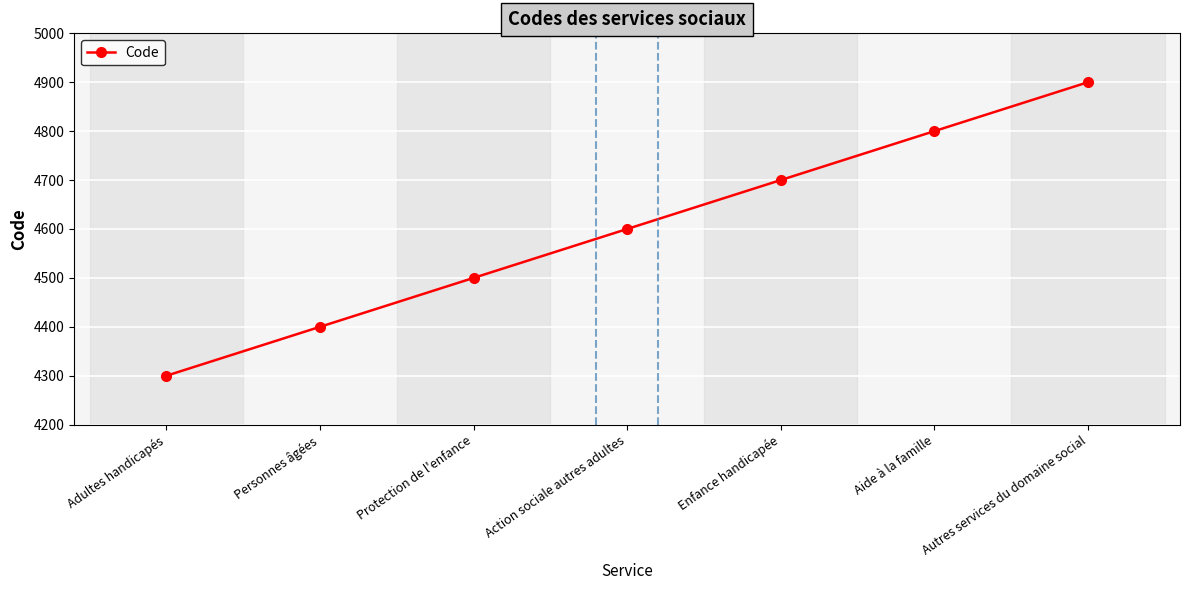

Is it true that the value at Protection de l'enfance is 4500?

True